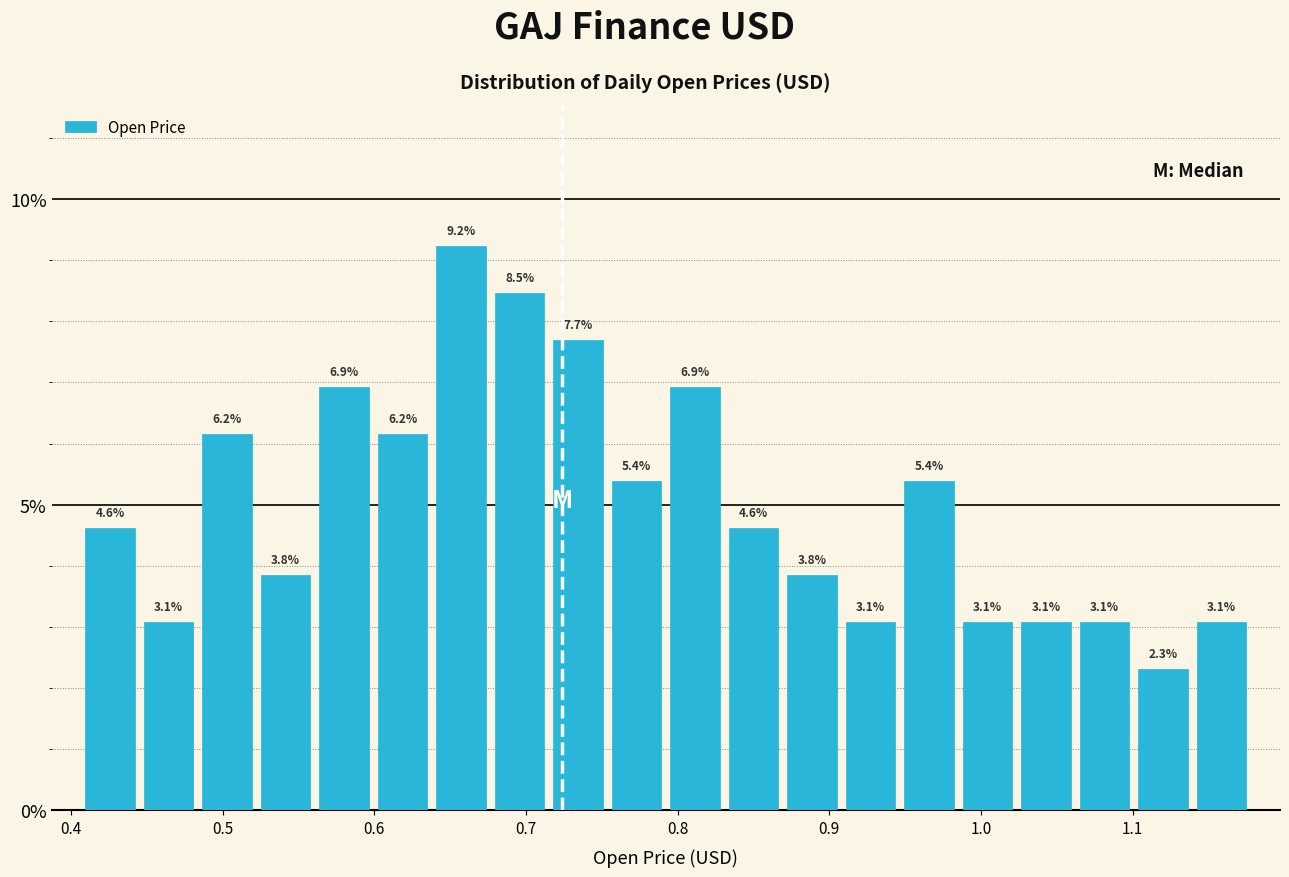

Around what value on the x-axis is the tallest bar? Give the approximate position of its centre, as read against the axis.

0.66